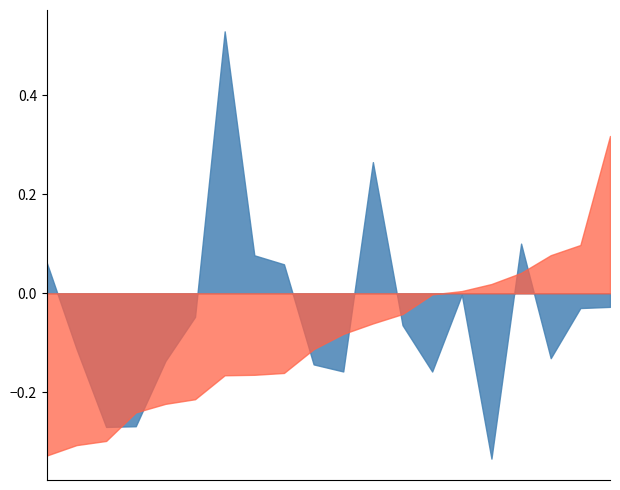

How many series are shown in this chart?

2